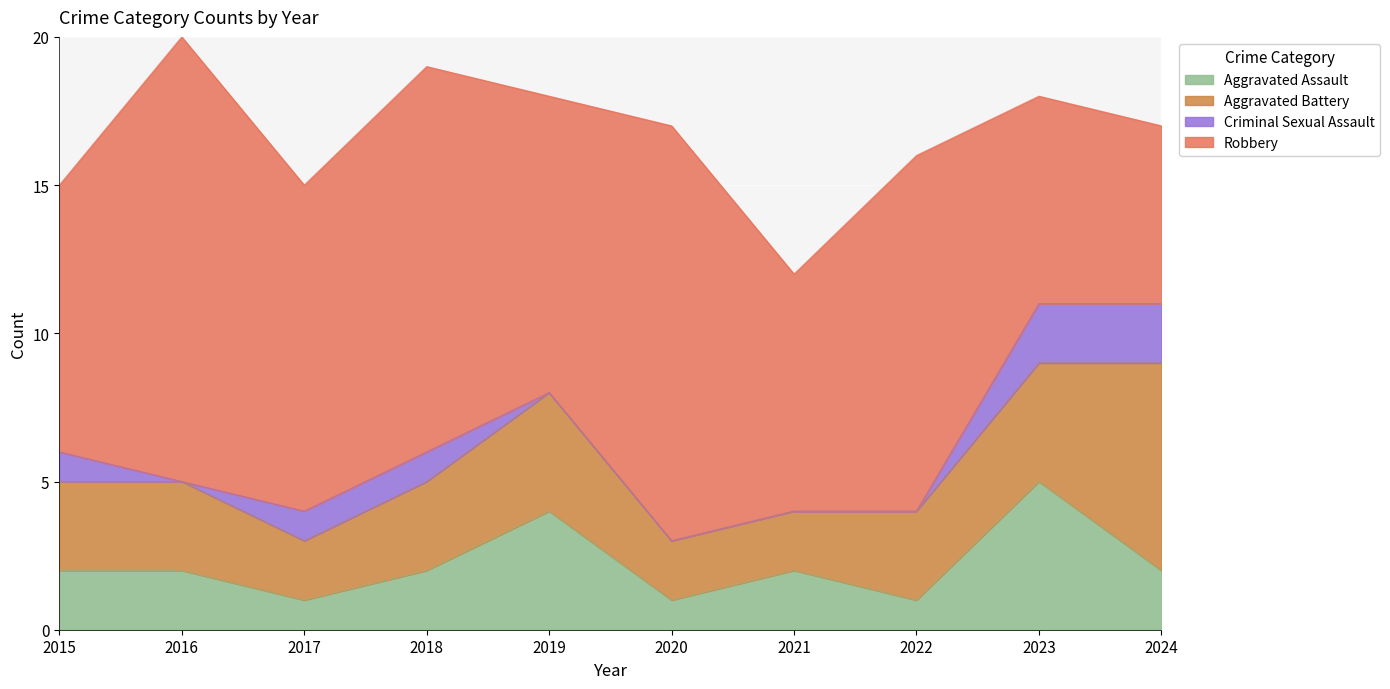

Which series has the widest spread of values?

Robbery